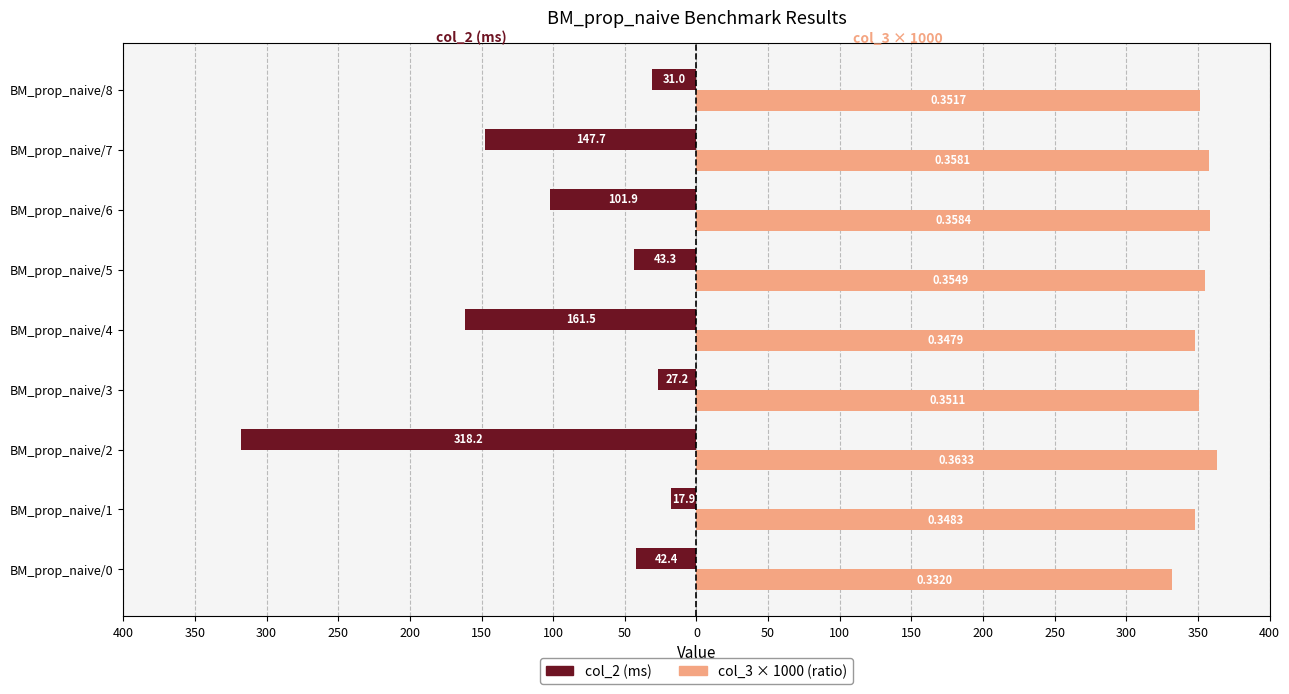

What are all the series names shown in the legend?

col_2 (ms), col_3 × 1000 (ratio)